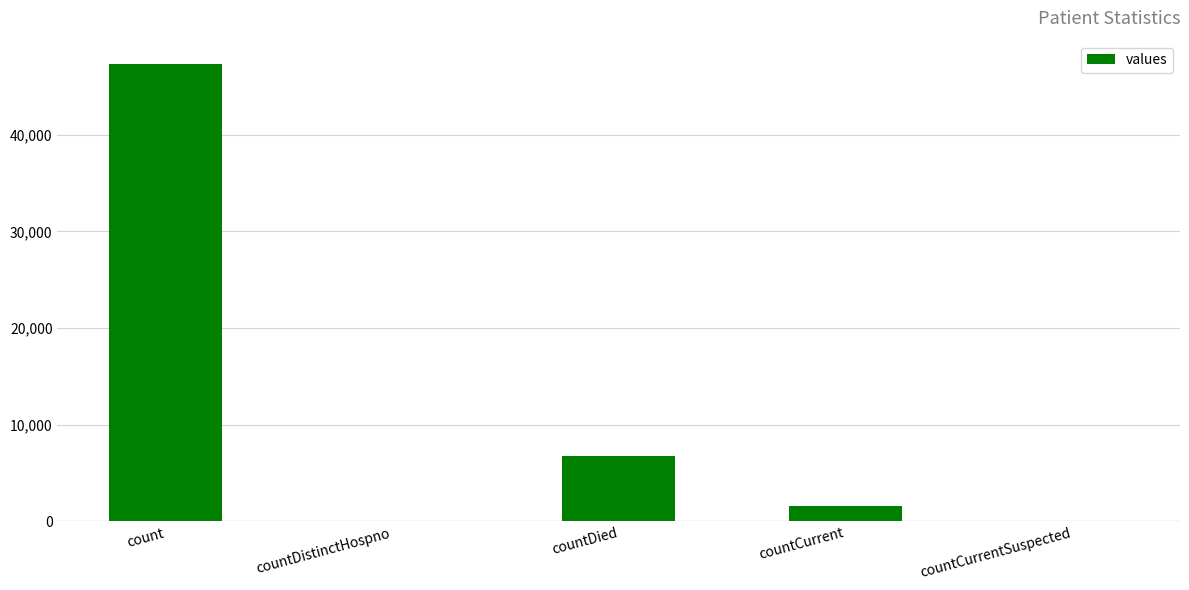

At which label does the data first exceed 1628?

count